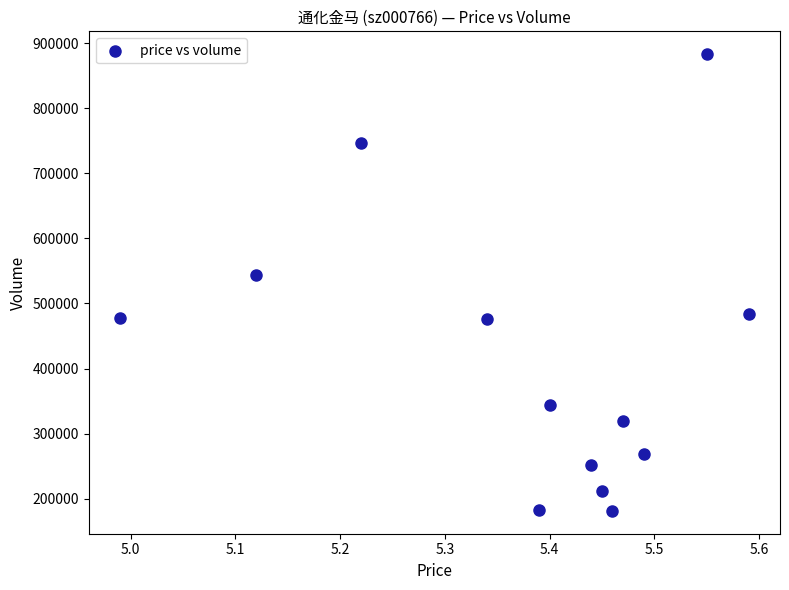

What is the range of Y values (max minus min)?

702068